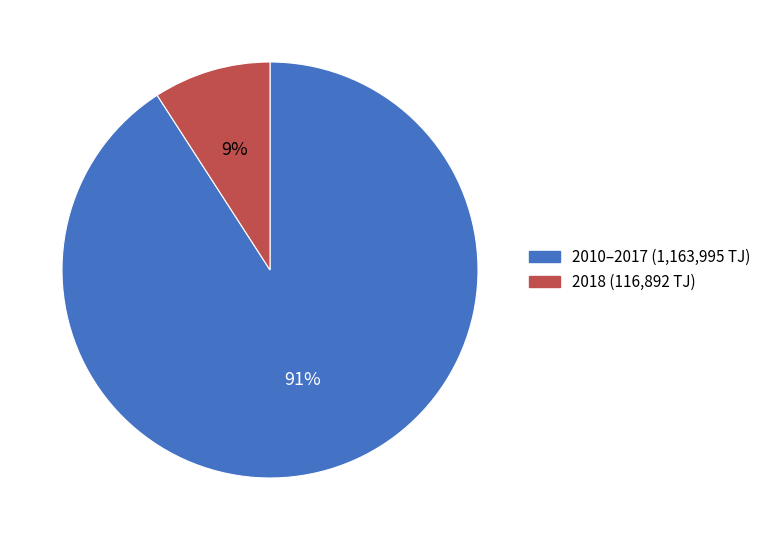

Is there a majority slice in this chart?

Yes